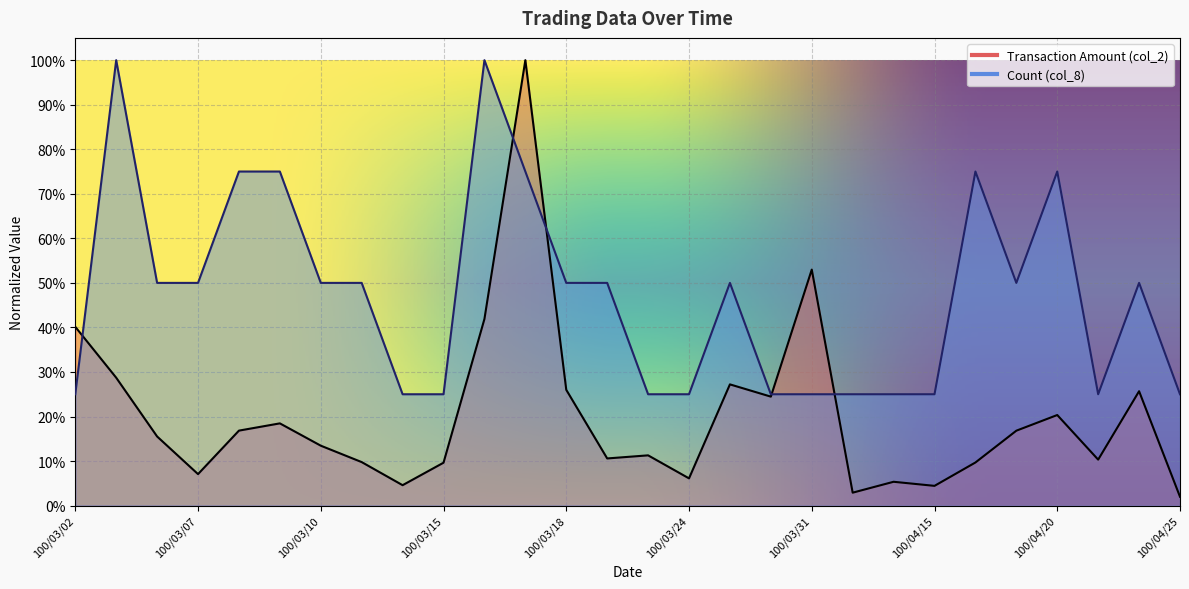

What is the difference between the Transaction Amount (col_2) values at 100/04/15 and 100/04/20?

0.2